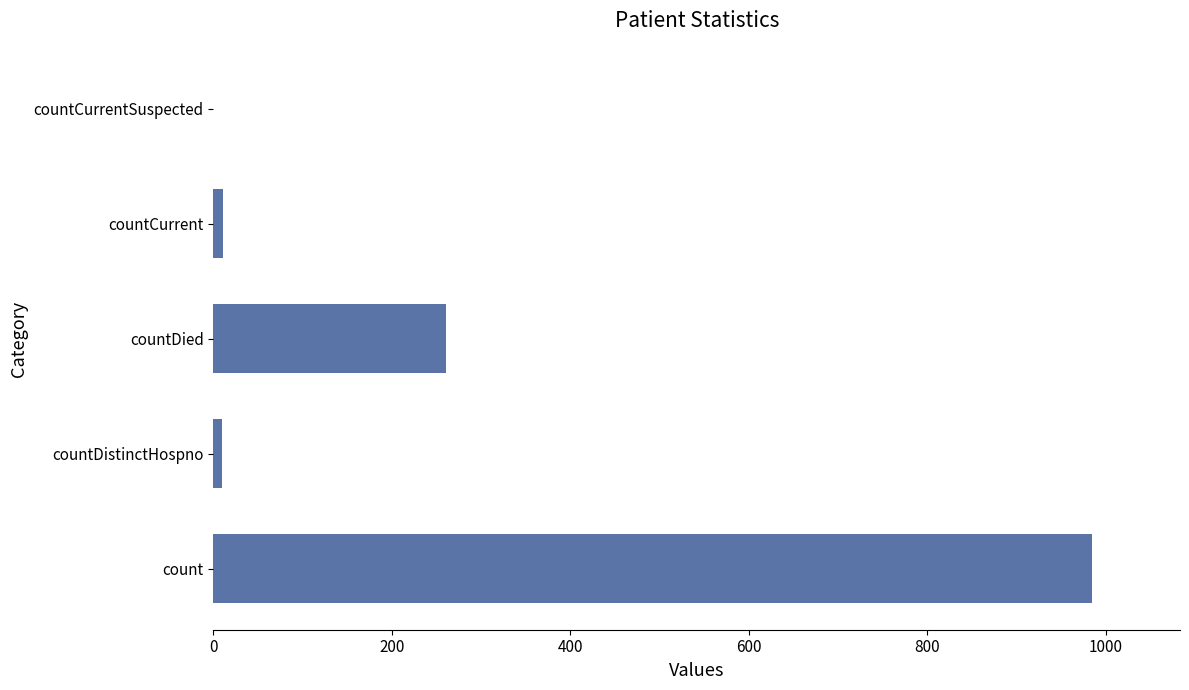

What is the sum of the values at count and countDied?

1246